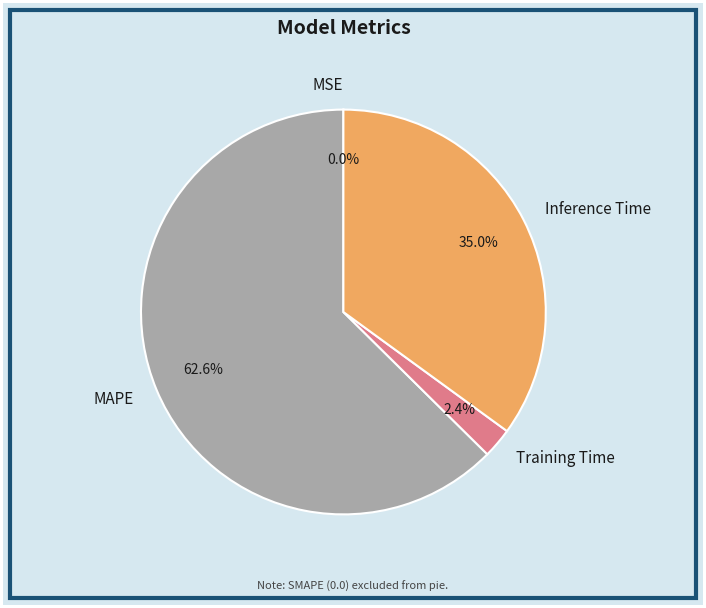

Combined, do Training Time and MAPE account for over 50%?

Yes